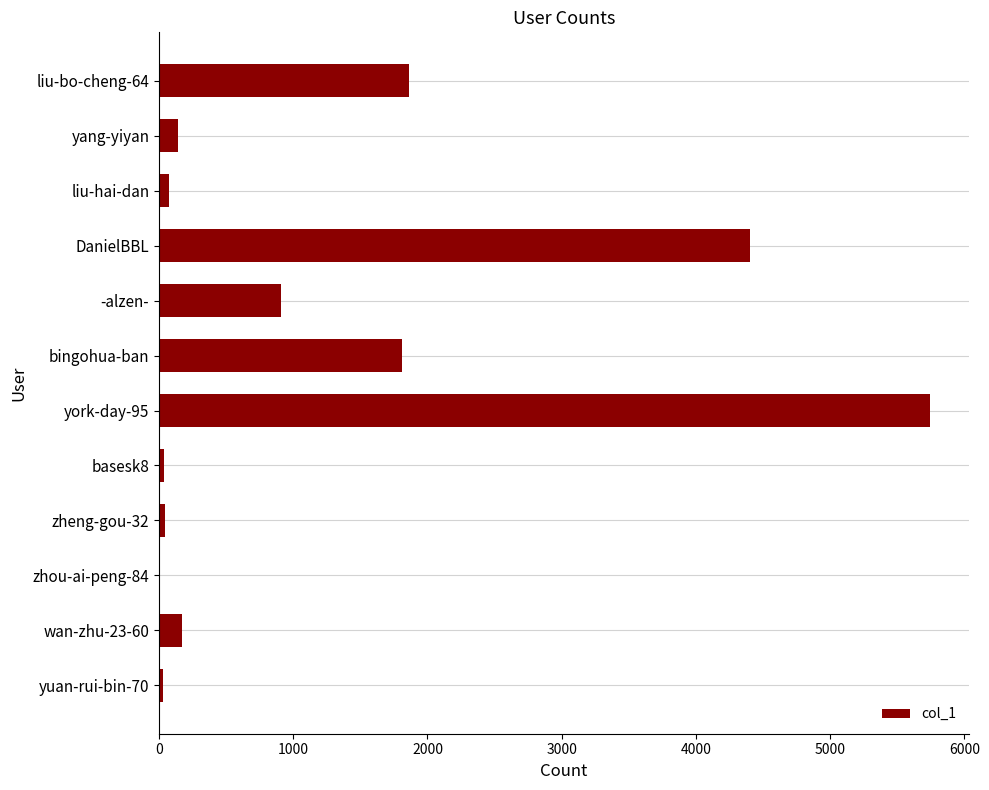

The value at wan-zhu-23-60 is 171. True or false?

True